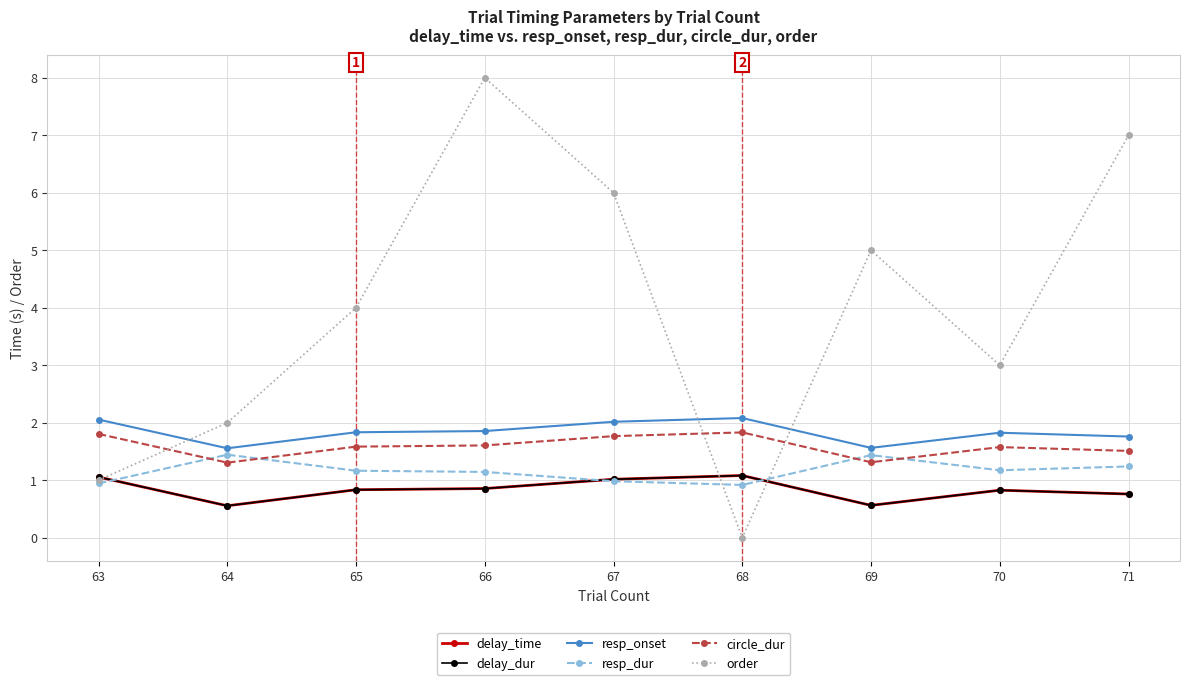

True or false: delay_dur has a value of 0.8 at 65.

True